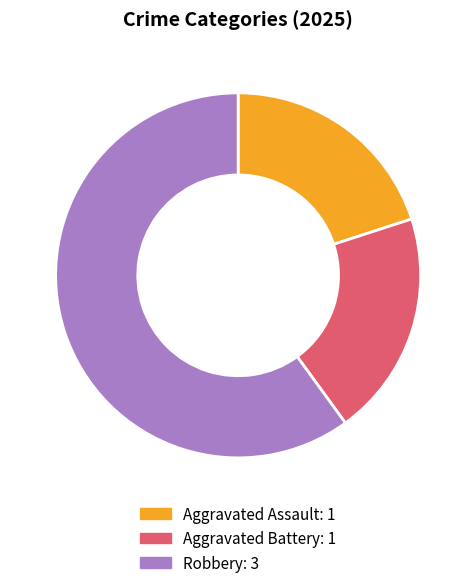

How many segments does this pie chart have?

3